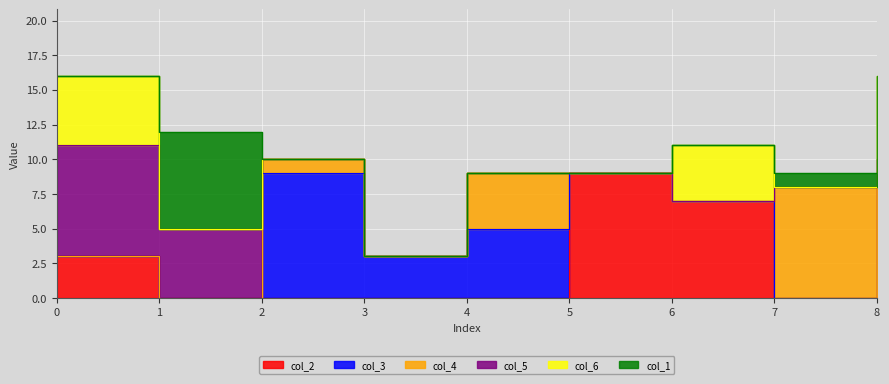

What is the total value across all series at 1?

12